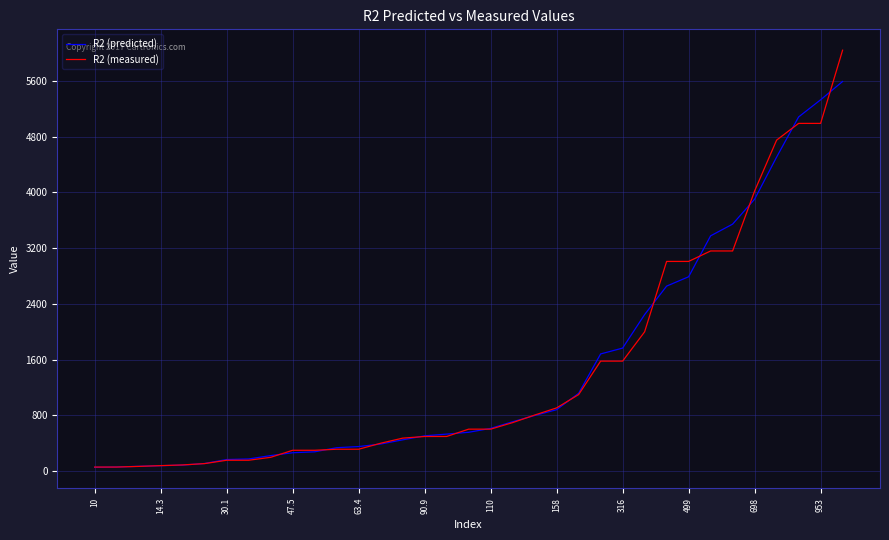

Which series ends up on top after the final intersection of R2 (predicted) and R2 (measured)?

R2 (measured)